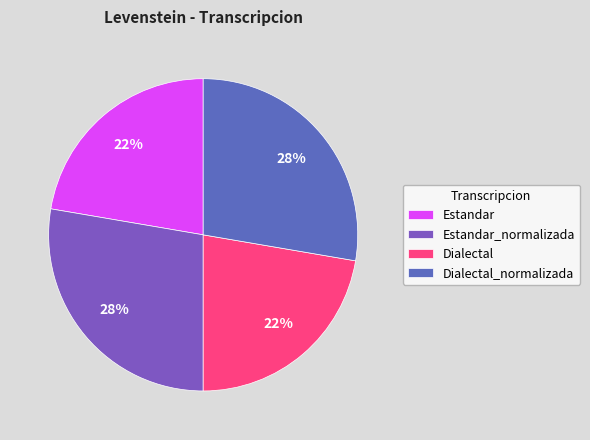

What percentage is the Dialectal_normalizada slice, to the nearest percent?

28%